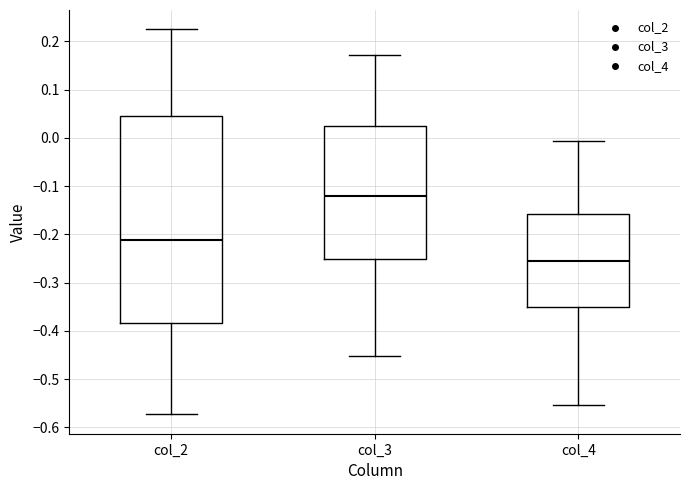

Where does the median line of the box for col_2 sit on the y-axis? The values are not printed on the chart, so give them approximately, as read against the axis.

-0.21